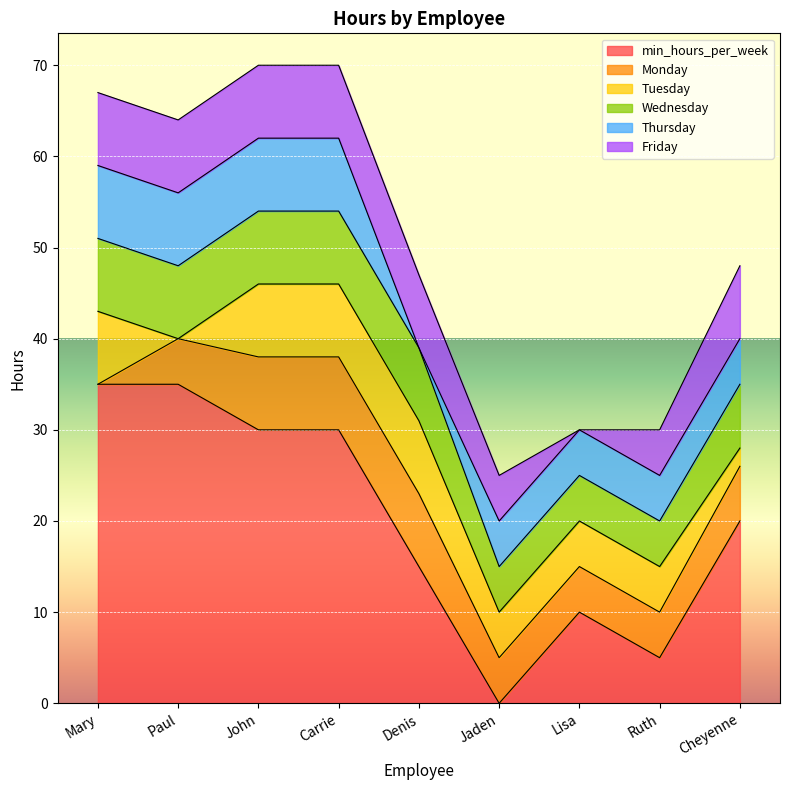

Which category has the highest value in the Thursday series?

Mary